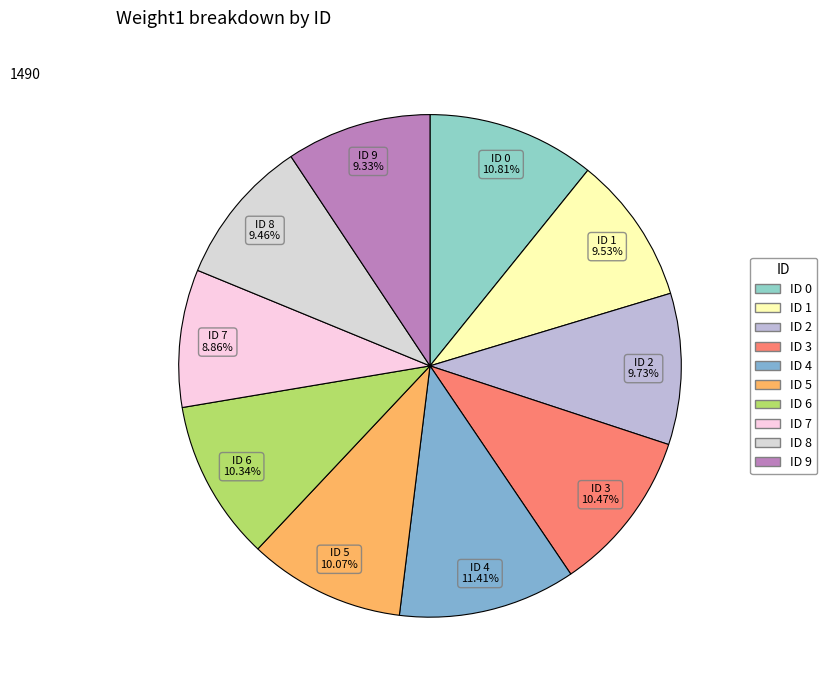

How many segments does this pie chart have?

10